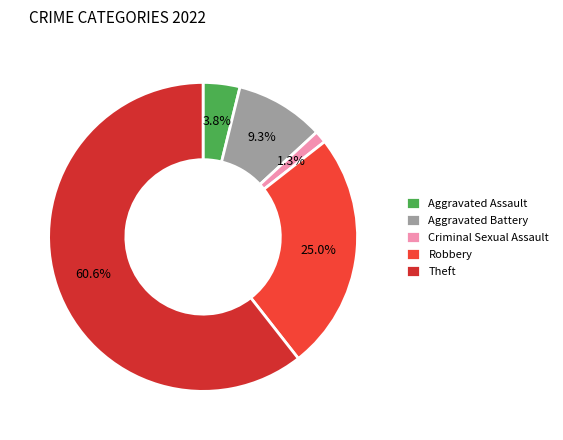

To the nearest percent, what percentage of the pie is Aggravated Assault?

4%